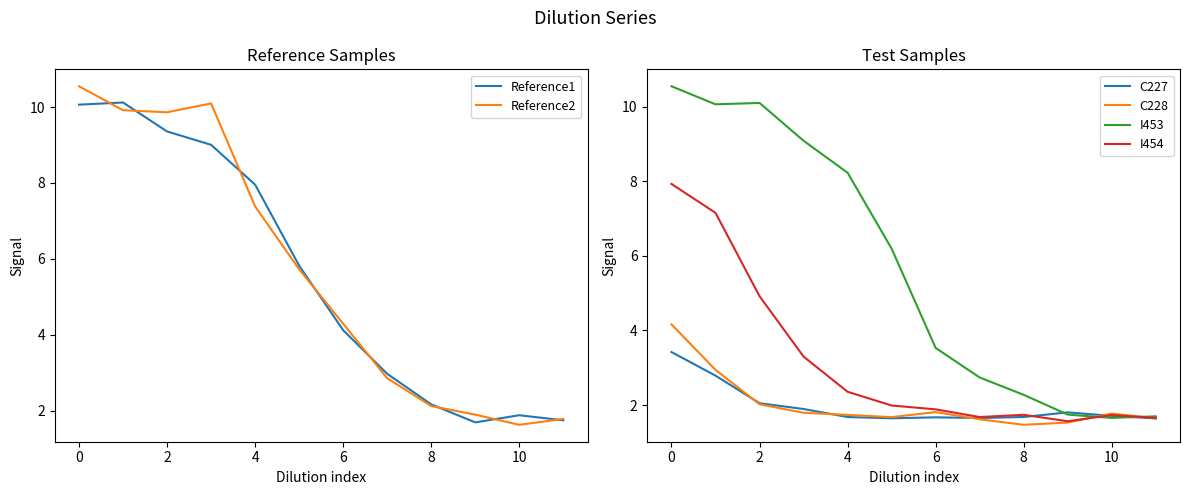

True or false: C227 and I454 intersect in this chart.

True